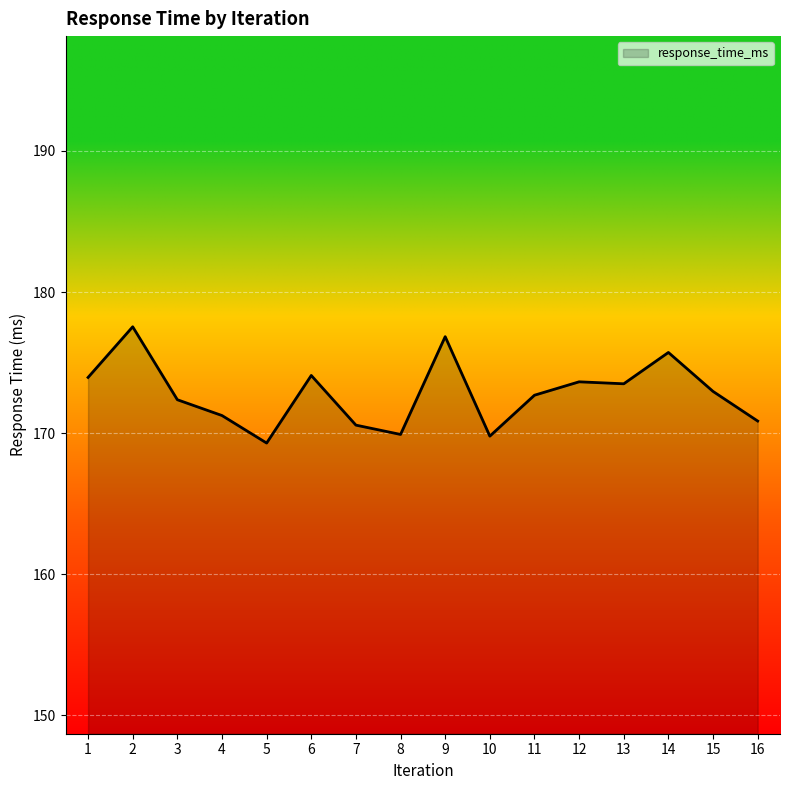

True or false: the data shows 263.5 at 3.

False